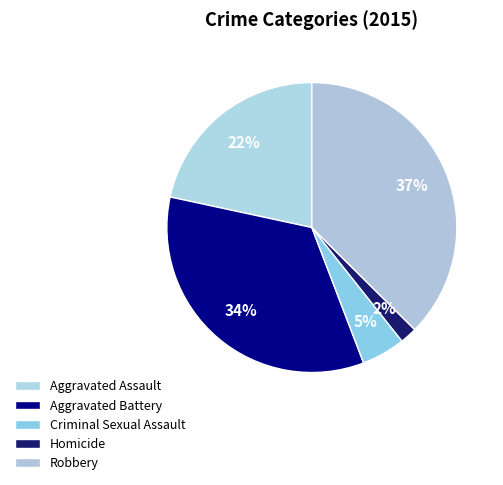

How many segments does this pie chart have?

5